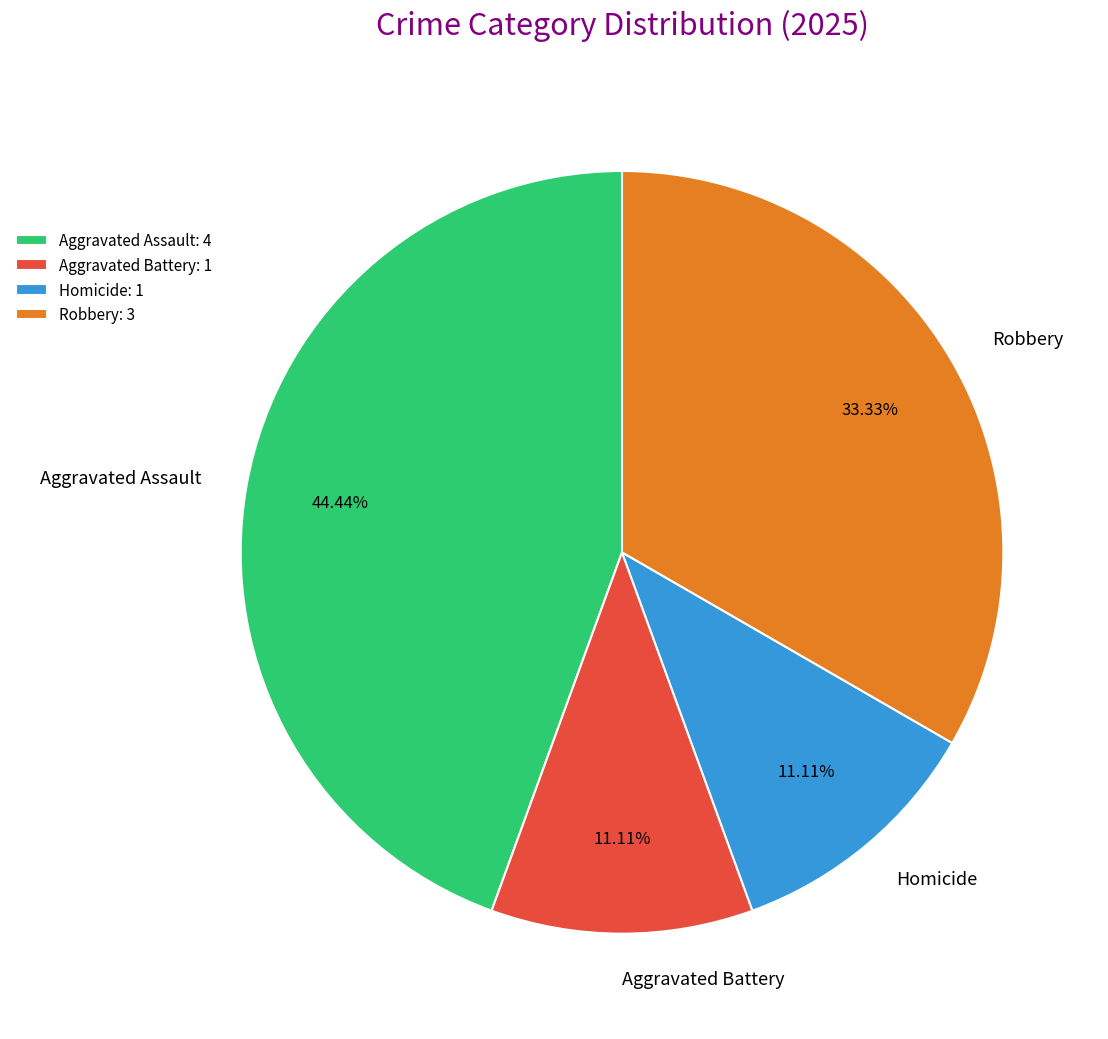

What percentage is NOT represented by Homicide?

88.9%